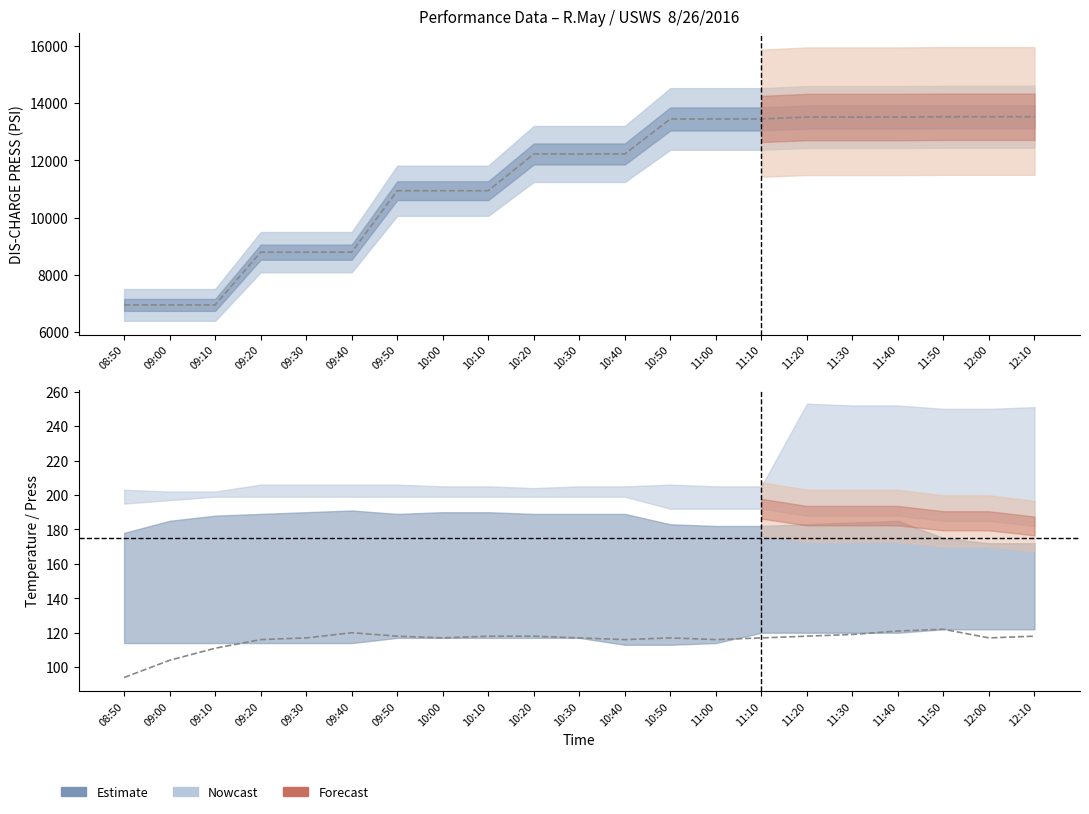

What is the total value across all series at 10:00?

11767